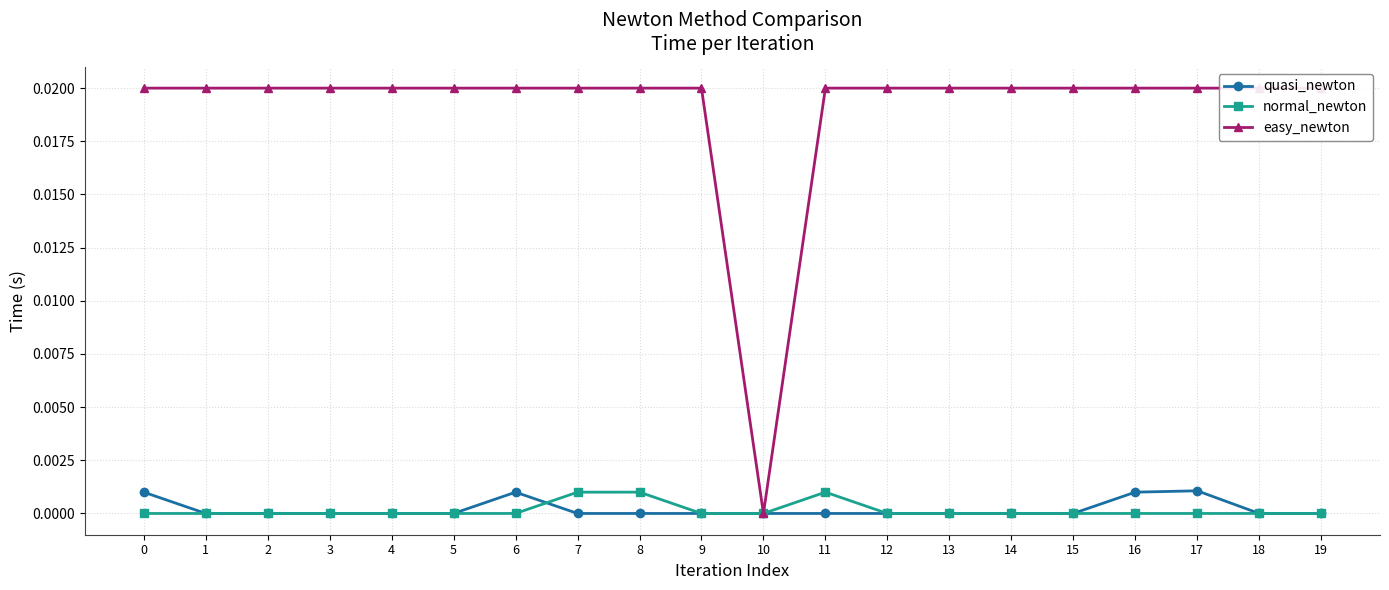

What are all the series names shown in the legend?

quasi_newton, normal_newton, easy_newton